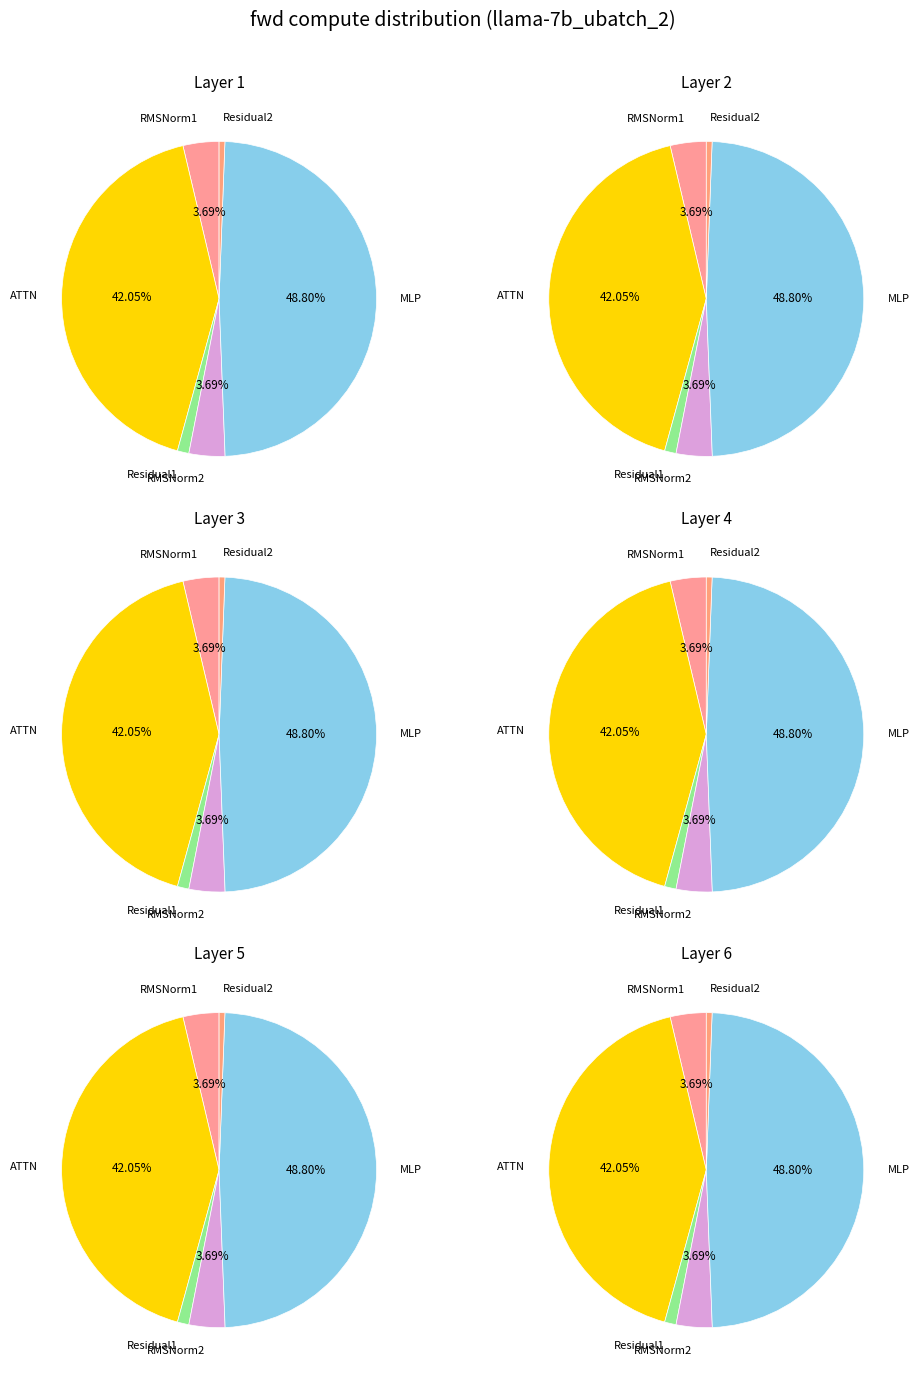

Which series changed the most between RMSNorm1 and ATTN?

RMSNorm1